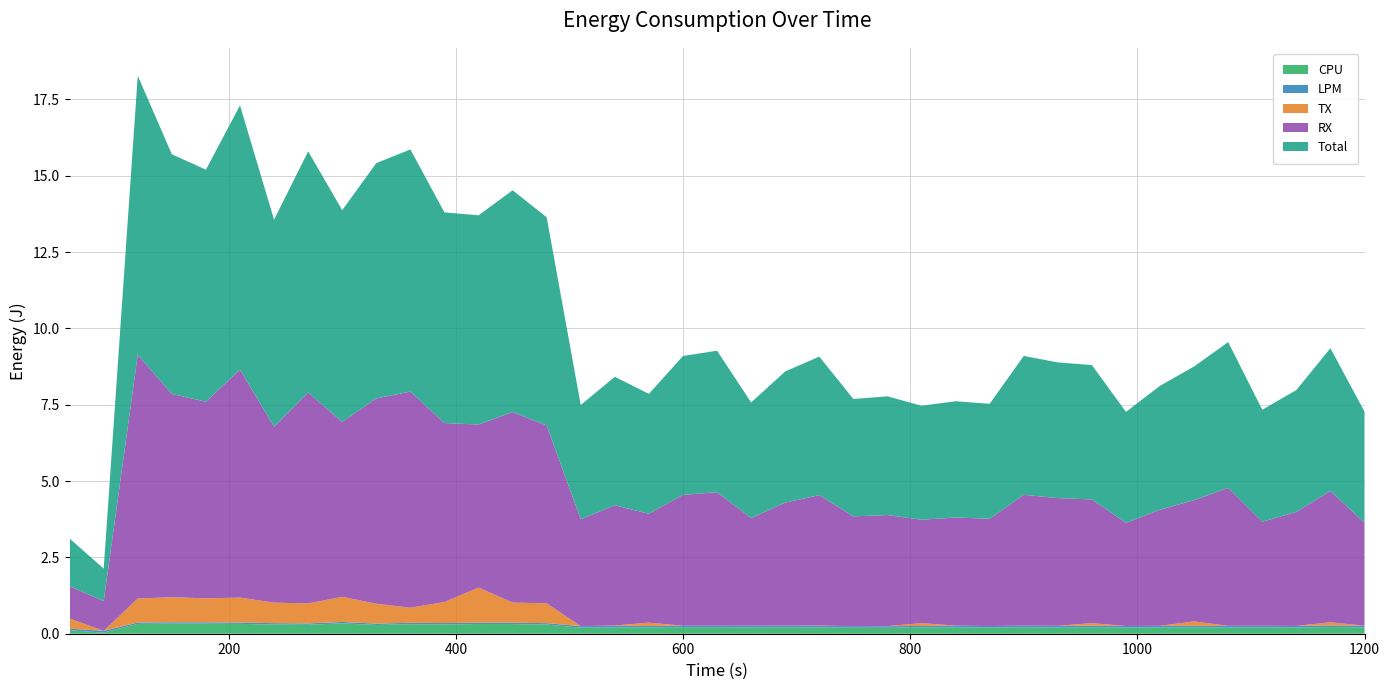

Reading left to right, list all the values displayed in this chart.

CPU: 60=0.1	90=0.0	120=0.3	150=0.3	180=0.3	210=0.3	240=0.3	270=0.3	300=0.3	330=0.3	360=0.3	390=0.3	420=0.3	450=0.3	480=0.3	510=0.2	540=0.2	570=0.2	600=0.2	630=0.2	660=0.2	690=0.2	720=0.2	750=0.2	780=0.2	810=0.2	840=0.2	870=0.2	900=0.2	930=0.2	960=0.2	990=0.2	1020=0.2	1050=0.2	1080=0.2	1110=0.2	1140=0.2	1170=0.2	1200=0.2
LPM: 60=0.1	90=0.1	120=0.0	150=0.0	180=0.0	210=0.0	240=0.0	270=0.0	300=0.0	330=0.0	360=0.0	390=0.0	420=0.0	450=0.0	480=0.0	510=0.1	540=0.1	570=0.1	600=0.0	630=0.1	660=0.1	690=0.1	720=0.1	750=0.1	780=0.1	810=0.1	840=0.1	870=0.1	900=0.1	930=0.1	960=0.1	990=0.1	1020=0.1	1050=0.1	1080=0.1	1110=0.1	1140=0.1	1170=0.0	1200=0.1
TX: 60=0.3	90=0.0	120=0.8	150=0.8	180=0.8	210=0.8	240=0.7	270=0.7	300=0.8	330=0.6	360=0.5	390=0.7	420=1.2	450=0.7	480=0.6	510=0.0	540=0.0	570=0.1	600=0.0	630=0.0	660=0.0	690=0.0	720=0.0	750=0.0	780=0.0	810=0.1	840=0.0	870=0.0	900=0.0	930=0.0	960=0.1	990=0.0	1020=0.0	1050=0.1	1080=0.0	1110=0.0	1140=0.0	1170=0.1	1200=0.0
RX: 60=1.1	90=1.0	120=8.0	150=6.7	180=6.4	210=7.5	240=5.8	270=6.9	300=5.7	330=6.7	360=7.1	390=5.9	420=5.3	450=6.2	480=5.8	510=3.5	540=3.9	570=3.6	600=4.3	630=4.4	660=3.5	690=4.0	720=4.3	750=3.6	780=3.6	810=3.4	840=3.5	870=3.5	900=4.3	930=4.2	960=4.1	990=3.4	1020=3.8	1050=4.0	1080=4.5	1110=3.4	1140=3.7	1170=4.3	1200=3.4
Total: 60=1.6	90=1.1	120=9.1	150=7.9	180=7.6	210=8.7	240=6.8	270=7.9	300=6.9	330=7.7	360=7.9	390=6.9	420=6.9	450=7.3	480=6.8	510=3.7	540=4.2	570=3.9	600=4.5	630=4.6	660=3.8	690=4.3	720=4.5	750=3.8	780=3.9	810=3.7	840=3.8	870=3.8	900=4.5	930=4.4	960=4.4	990=3.6	1020=4.1	1050=4.4	1080=4.8	1110=3.7	1140=4.0	1170=4.7	1200=3.6